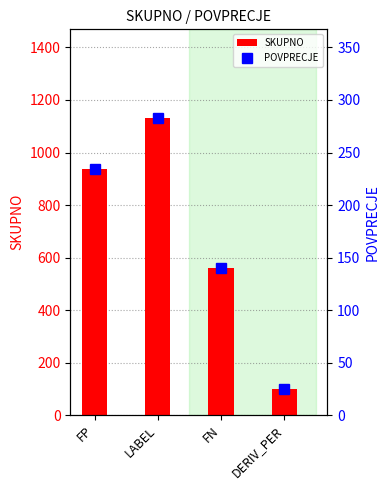

Reading right to left, list all the values displayed in this chart.

SKUPNO: 101.0	560.0	1130.0	936.0
POVPRECJE: 25.2	140.0	282.5	234.0